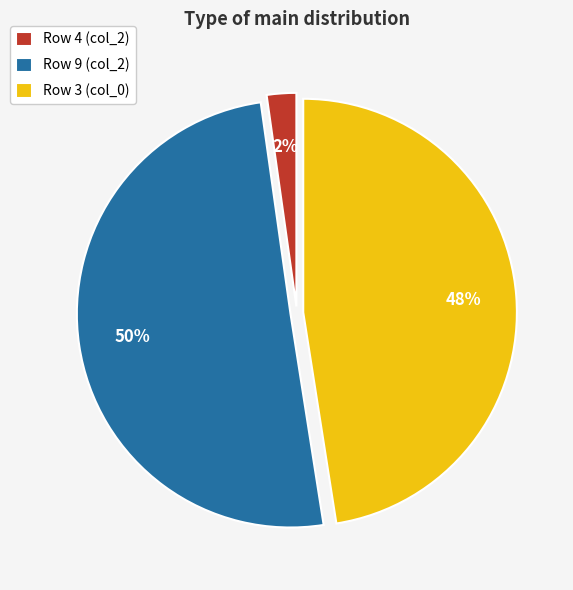

To the nearest percent, what portion does Row 4 (col_2) represent?

2%